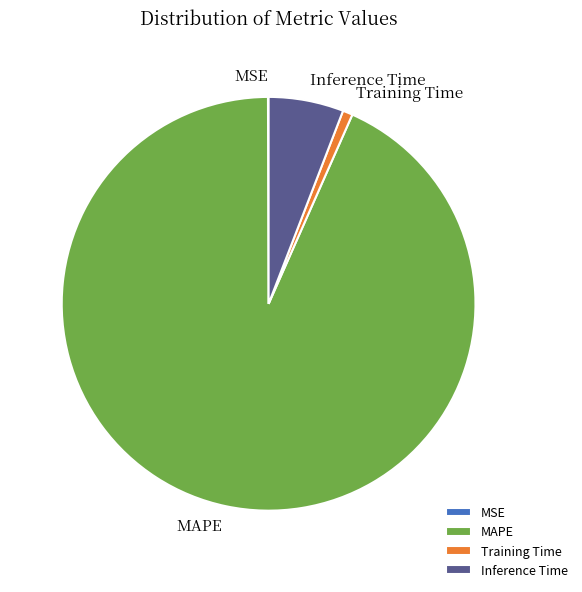

Which category has the biggest portion of the pie?

MAPE